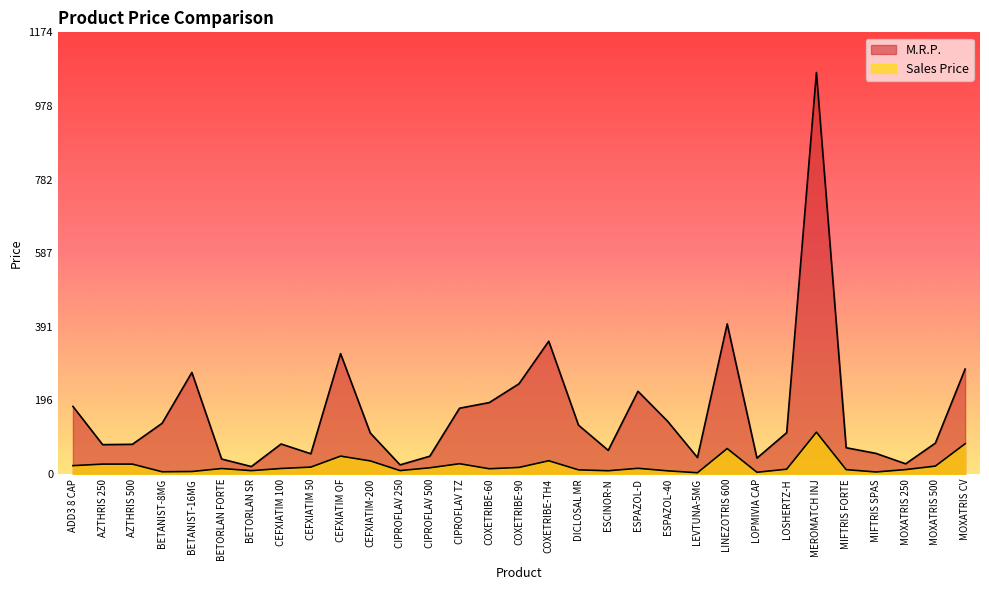

Is the value of M.R.P. at CIPROFLAV 250 greater than the value of Sales Price at MEROMATCH INJ?

No